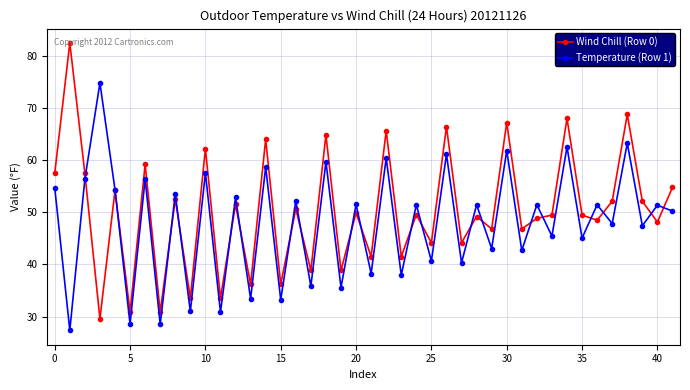

What is the value of the Temperature (Row 1) point at the 17th from the left?

52.2